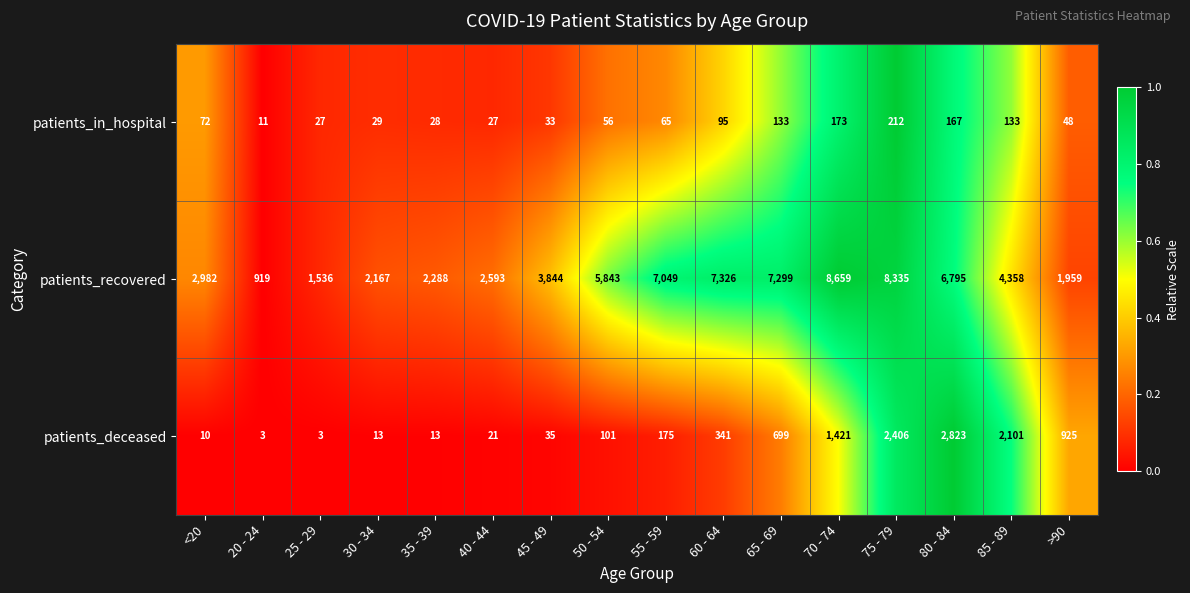

True or false: patients_deceased has a value of 699 at 65 - 69.

True